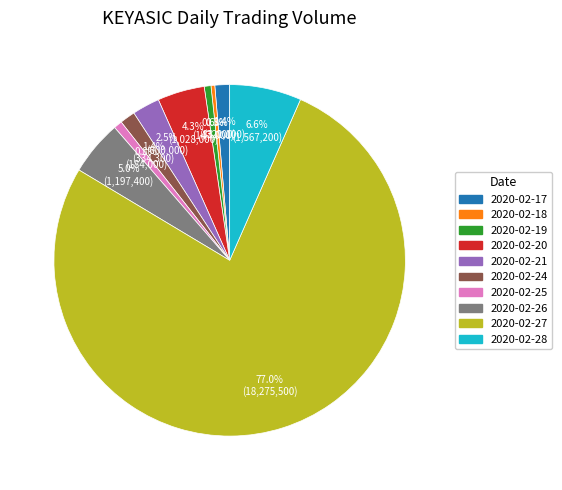

To the nearest percent, what is the average slice percentage?

10%